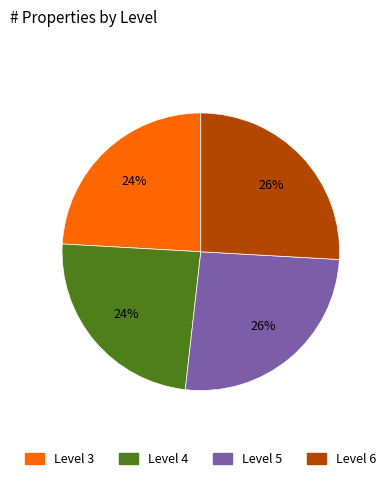

Is there any slice that represents more than half of the pie?

No